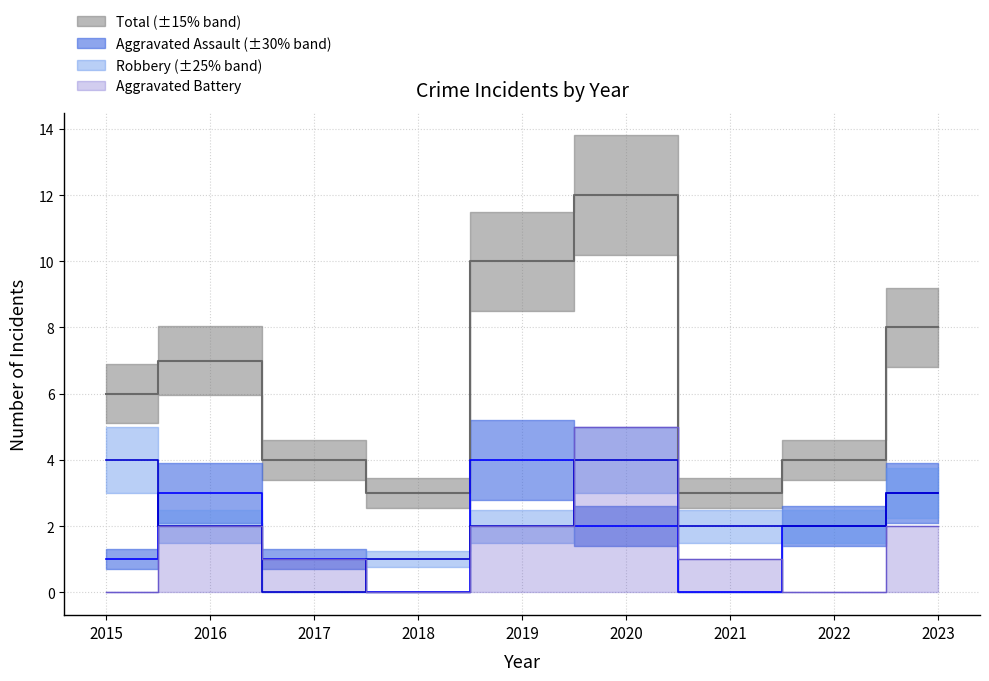

What are all the series names shown in the legend?

Aggravated Assault, Aggravated Battery, Robbery, Total